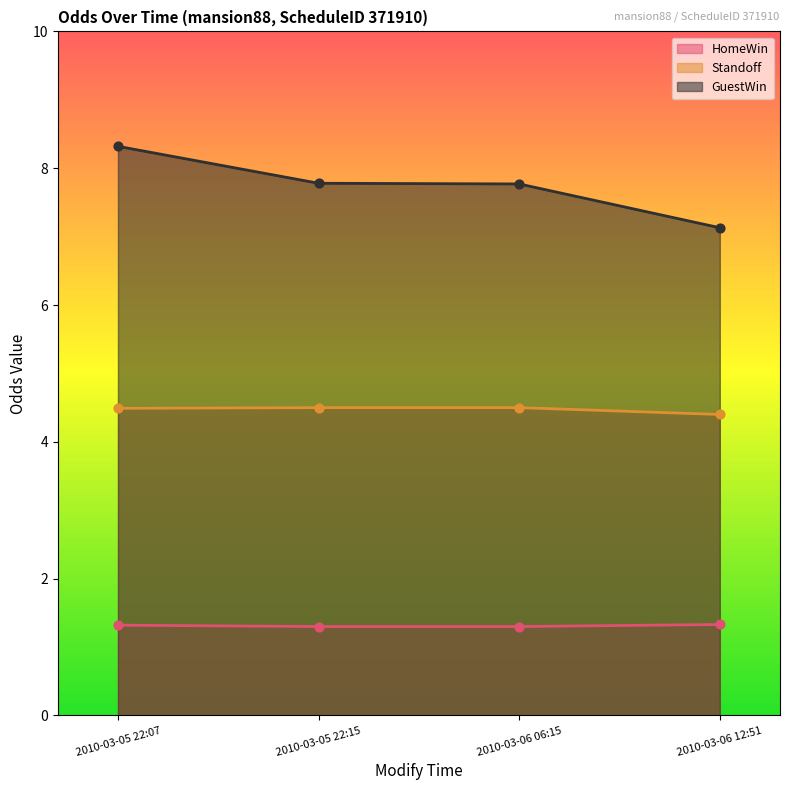

Which series has the largest Y range (max minus min)?

GuestWin